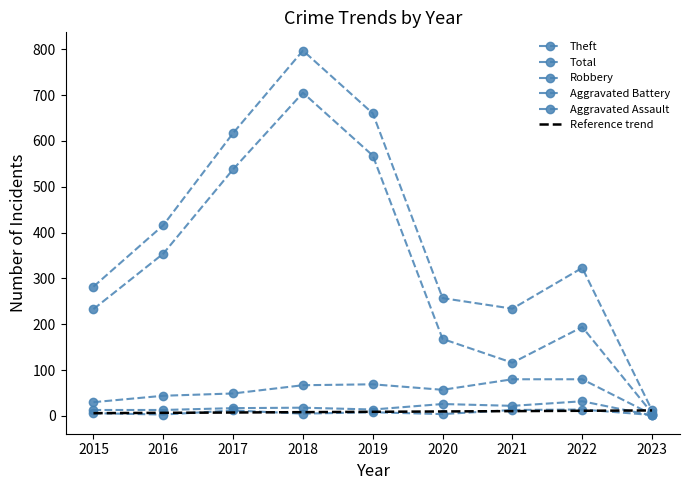

True or false: Theft and Robbery cross at least once.

False